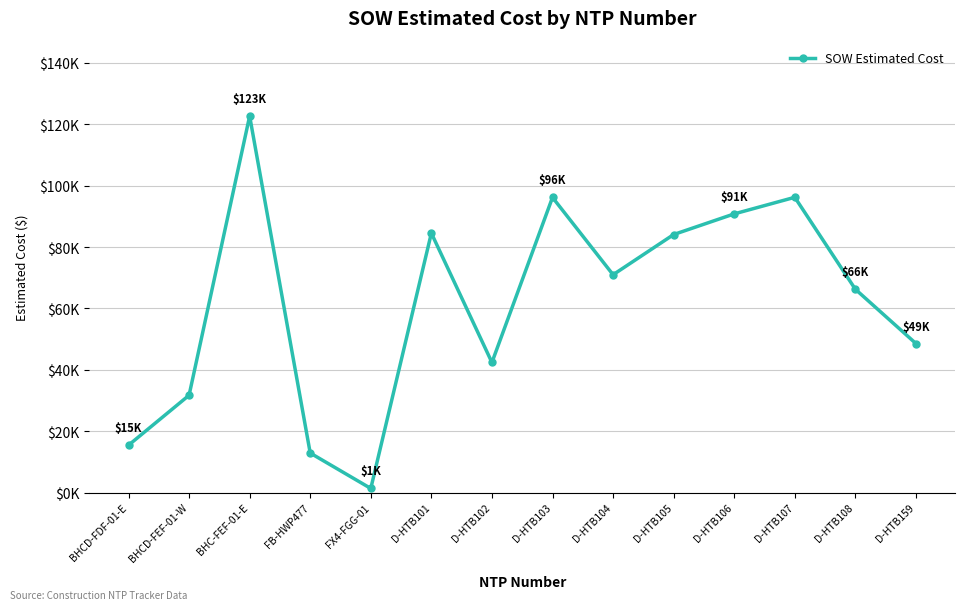

What is the smallest value displayed?

1343.9